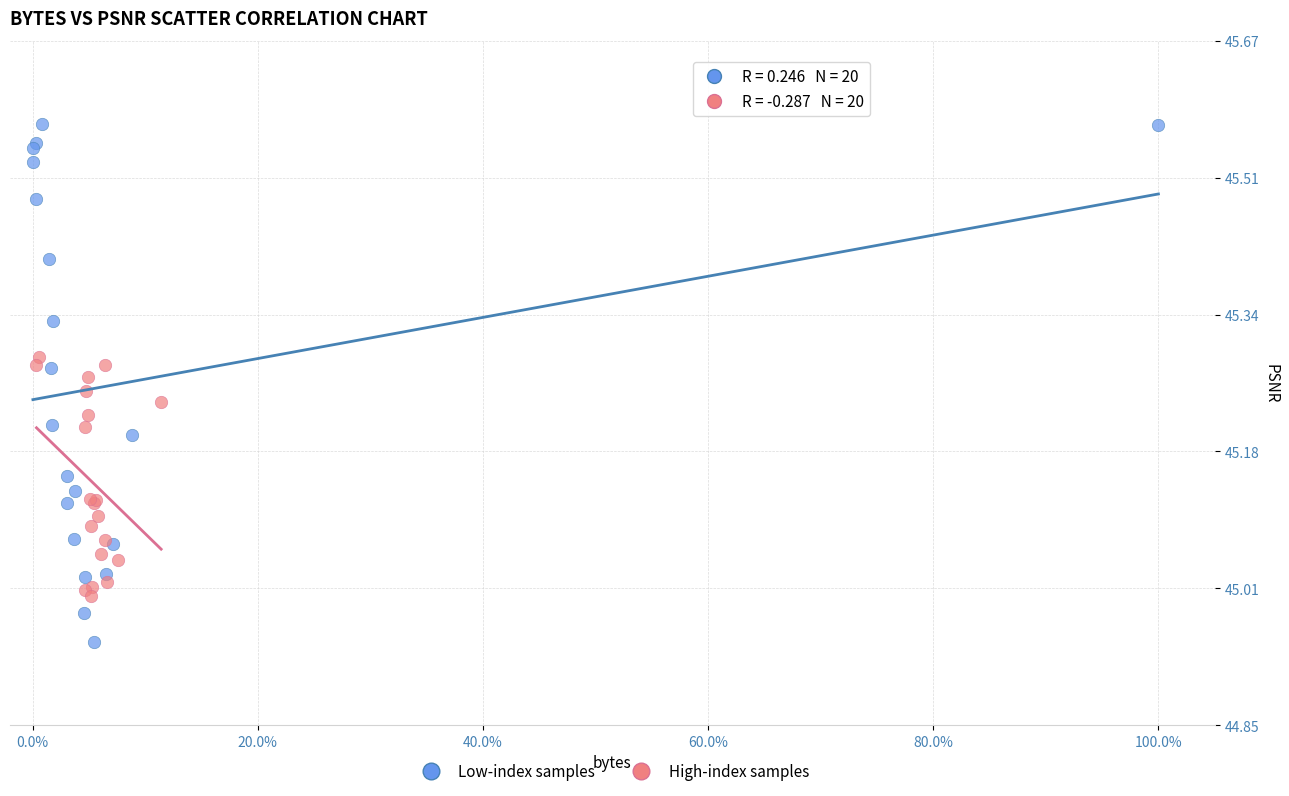

Which series reaches the maximum Y coordinate?

Low-index samples